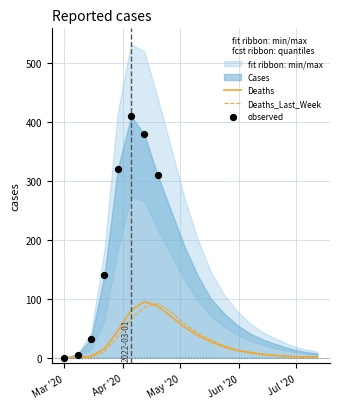

What is the total value across all series at 17?

35